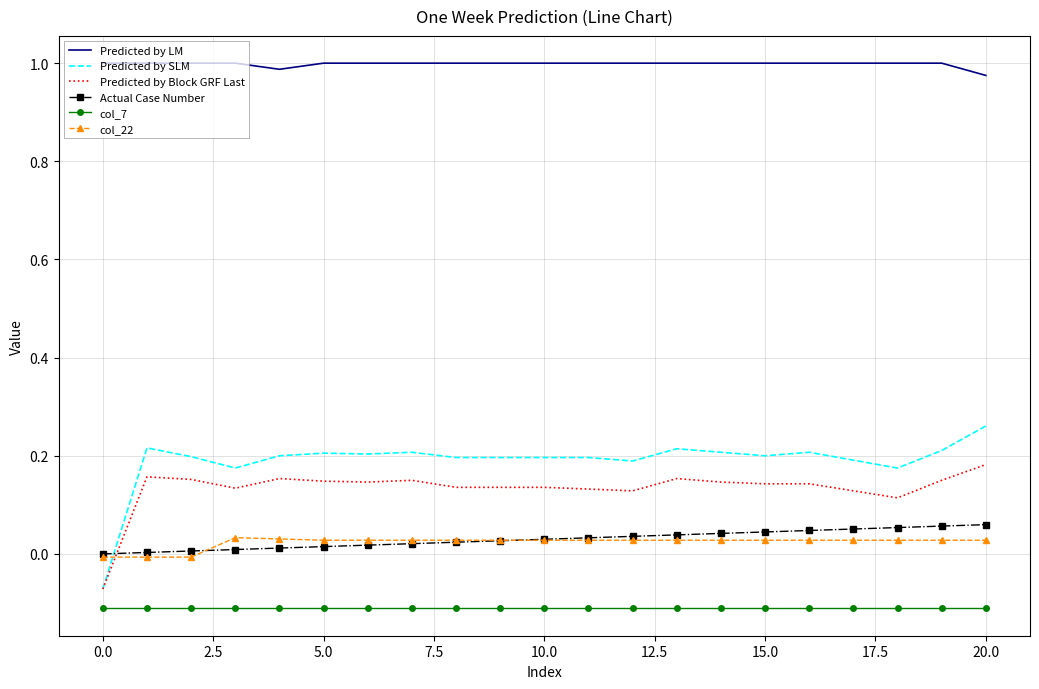

Which series has the largest total across all categories?

Predicted by LM